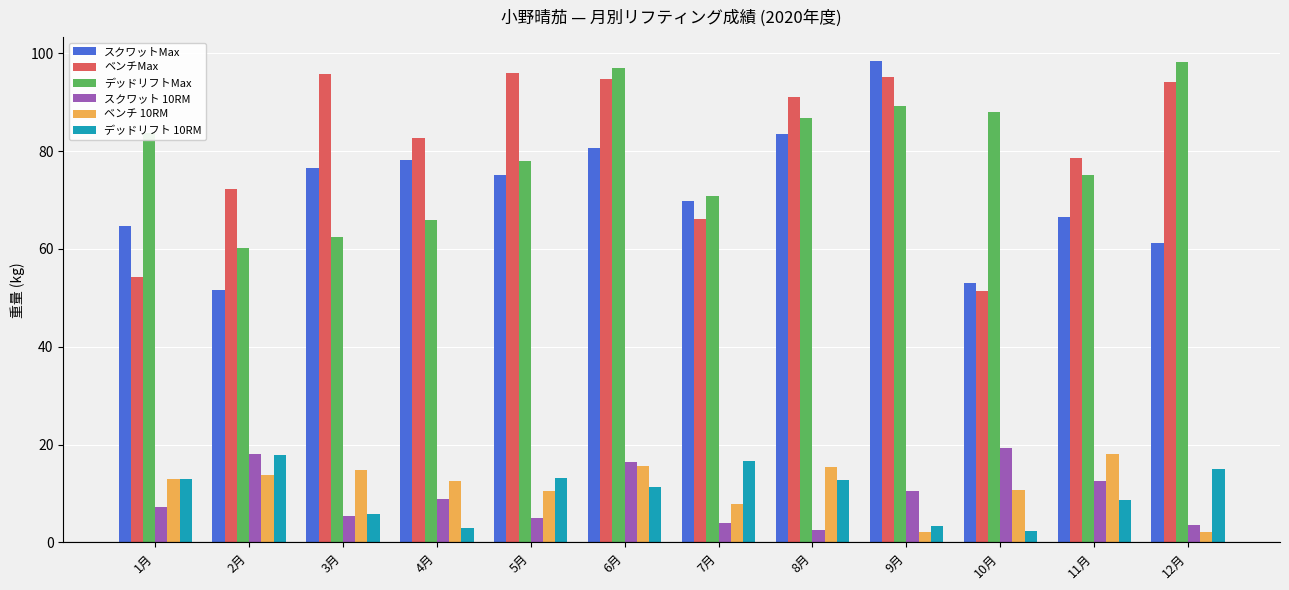

Which series has the largest total across all categories?

ベンチMax